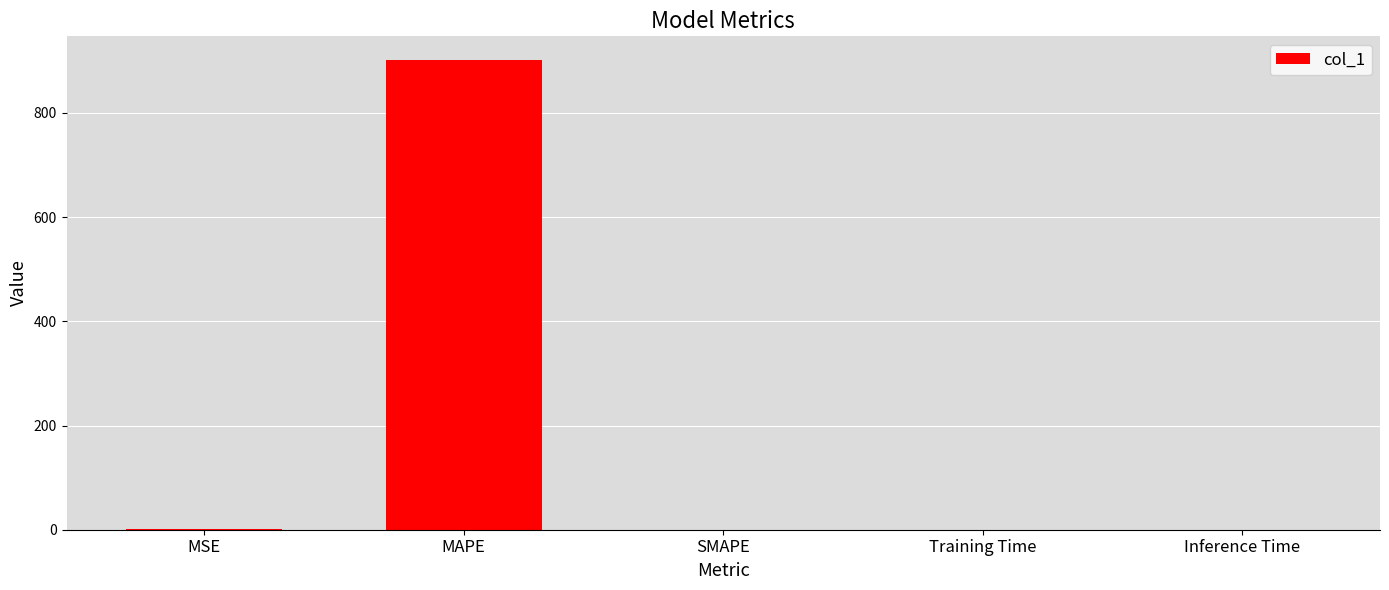

Which category has the highest value across all series?

MAPE